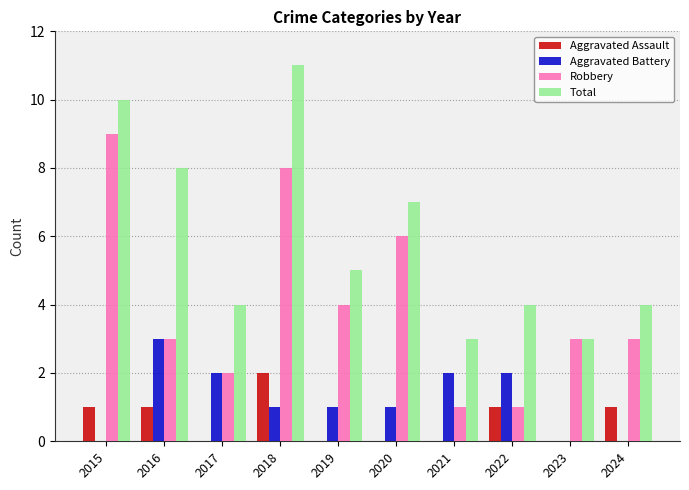

What is the greatest value displayed?

11